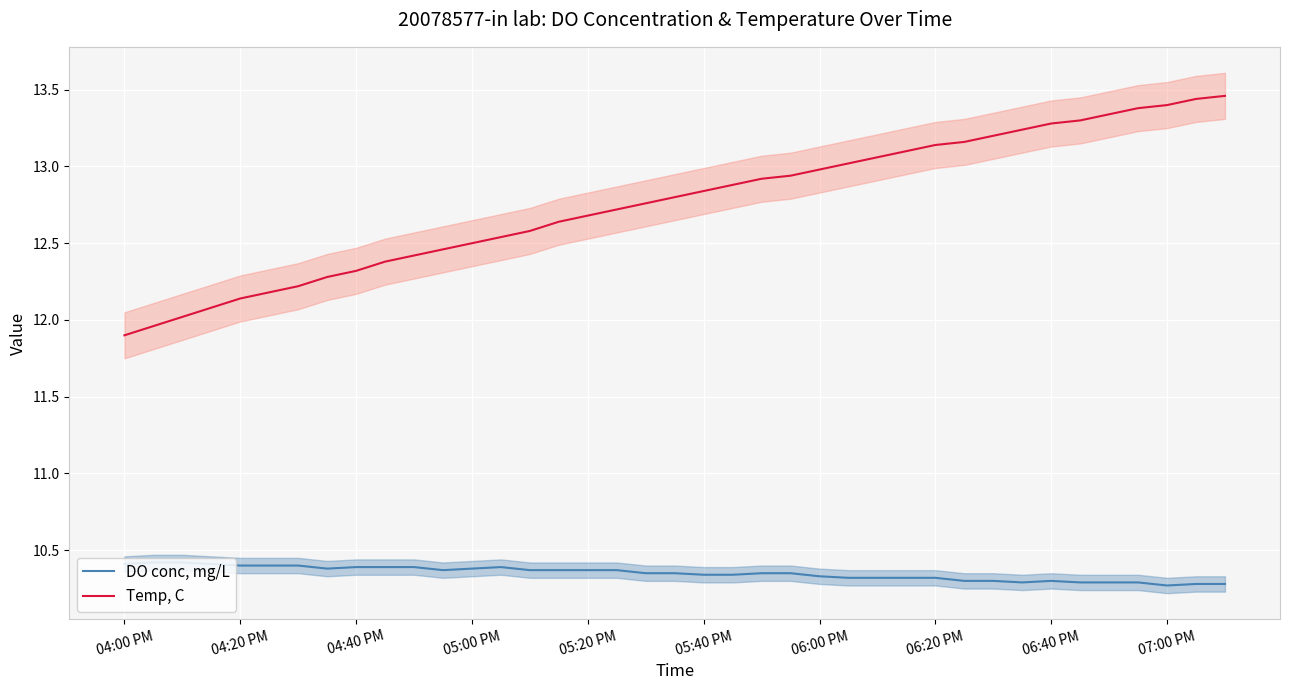

The Temp, C series shows 6.9 at 18. True or false?

False